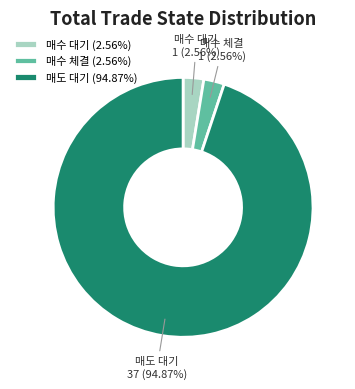

Does 매수 대기 account for over 50% of the chart?

No